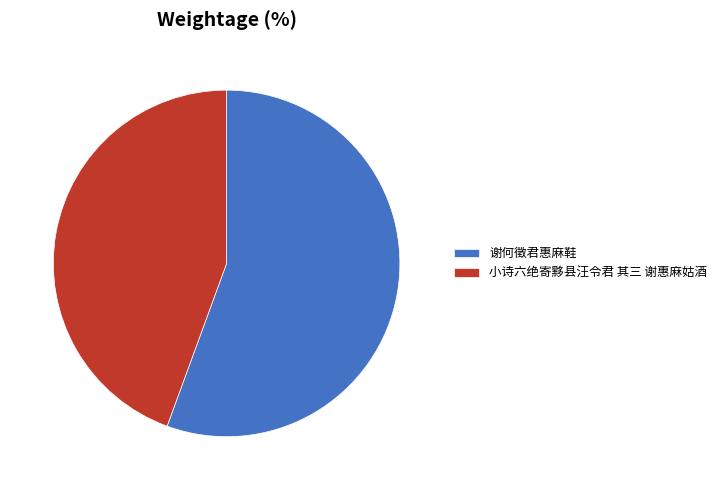

Rank the categories by value from highest to lowest.

谢何徵君惠麻鞋, 小诗六绝寄黟县汪令君 其三 谢惠麻姑酒